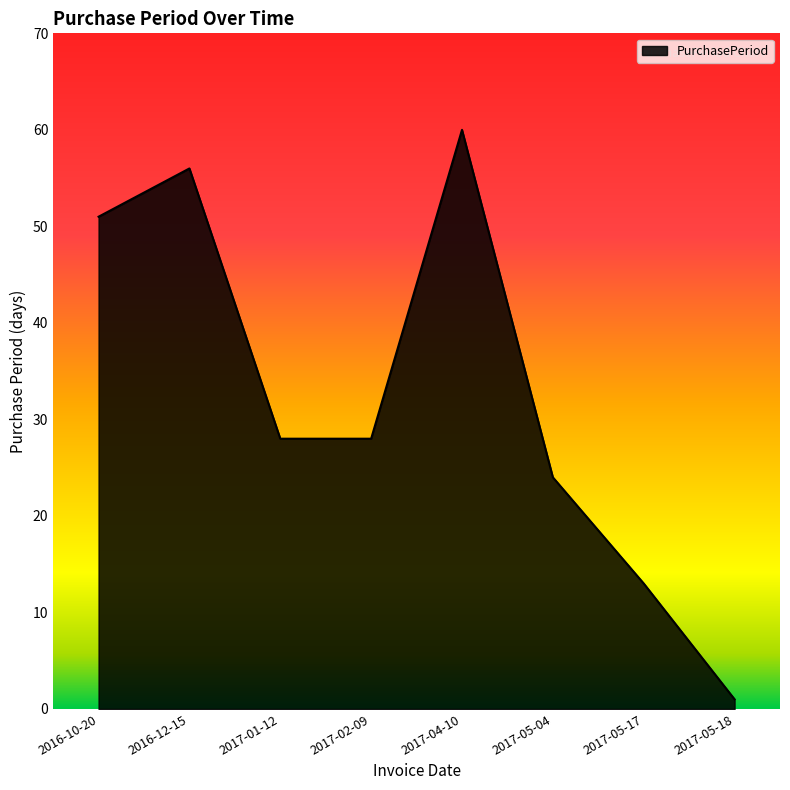

Count the number of data series in this chart.

1